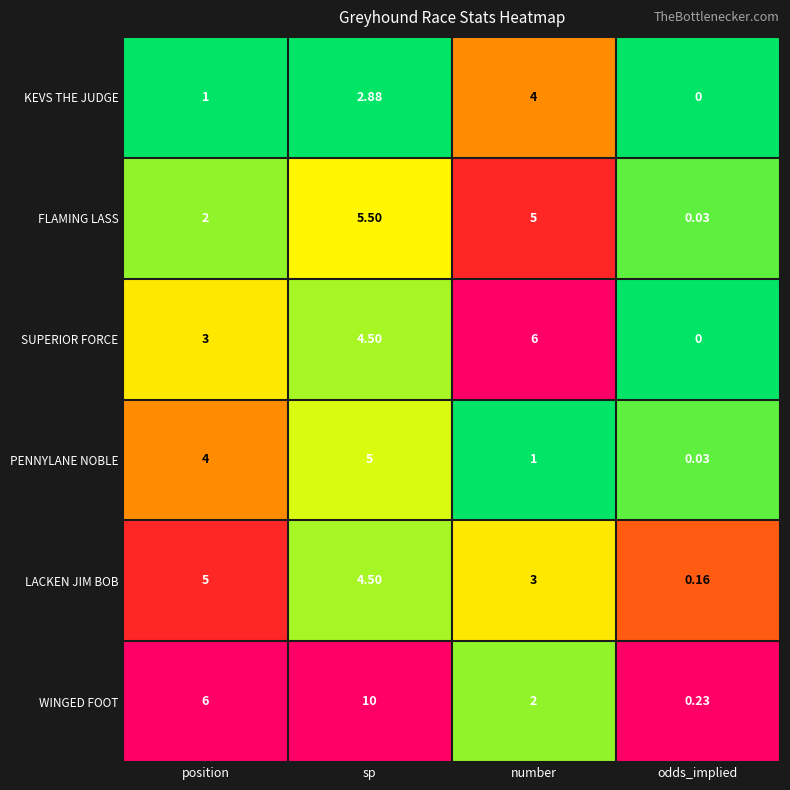

Which series has the largest range (max minus min)?

WINGED FOOT